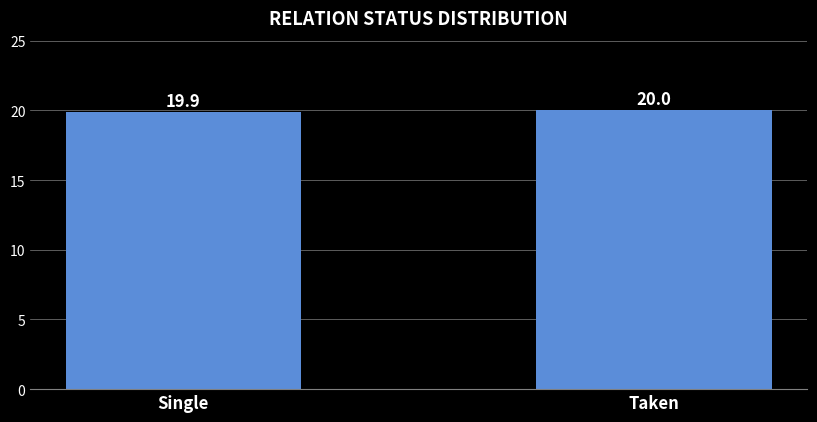

What is the sum of the values at Taken and Single?

39.9